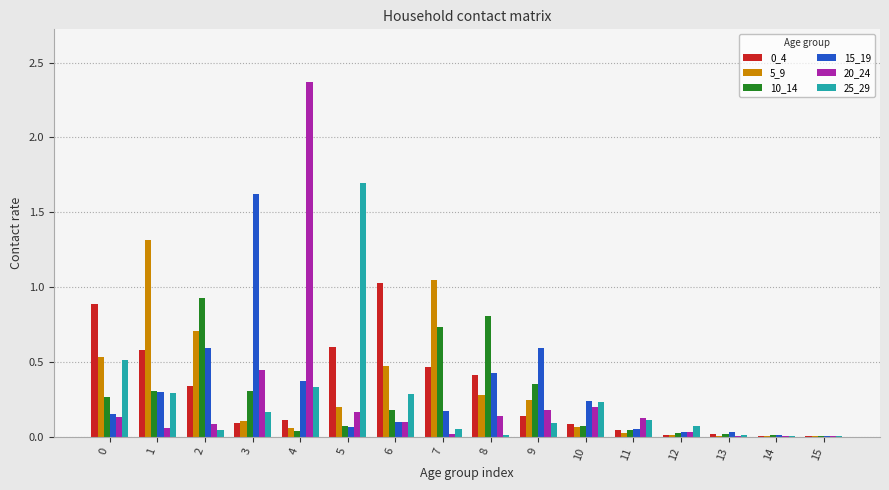

How many groups of bars are there?

16